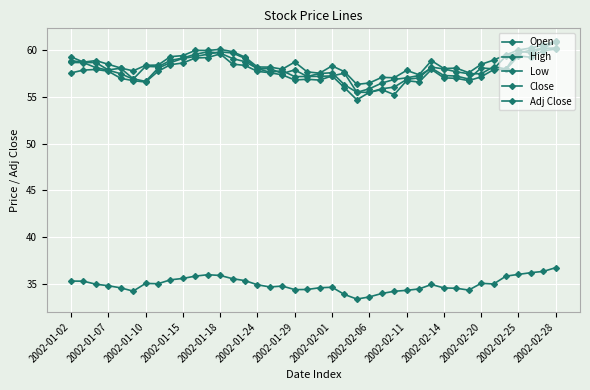

Count the number of categories in the chart.

40